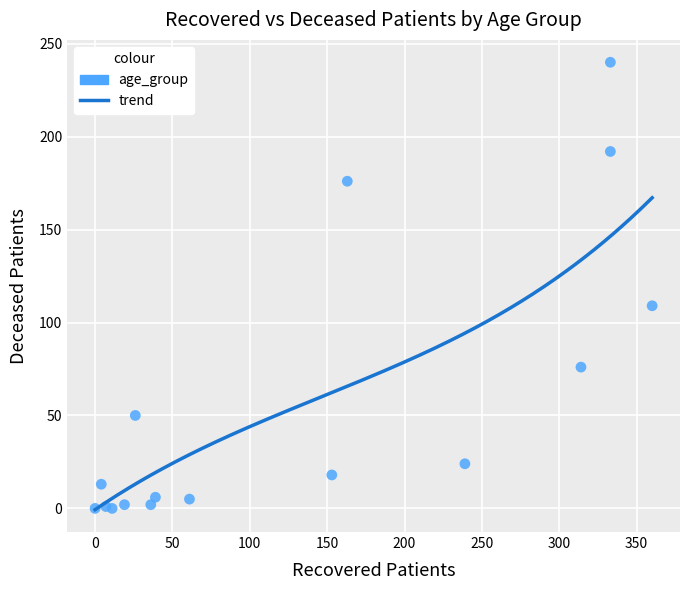

What is the range of Y values (max minus min)?

240